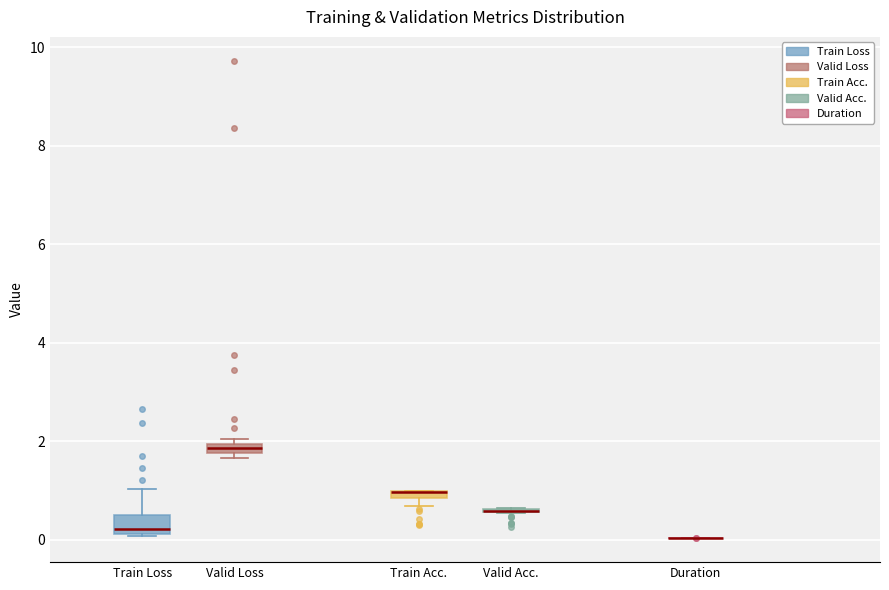

Where is the upper edge of the box for Valid Loss on the y-axis? The values are not printed on the chart, so give them approximately, as read against the axis.

2.0